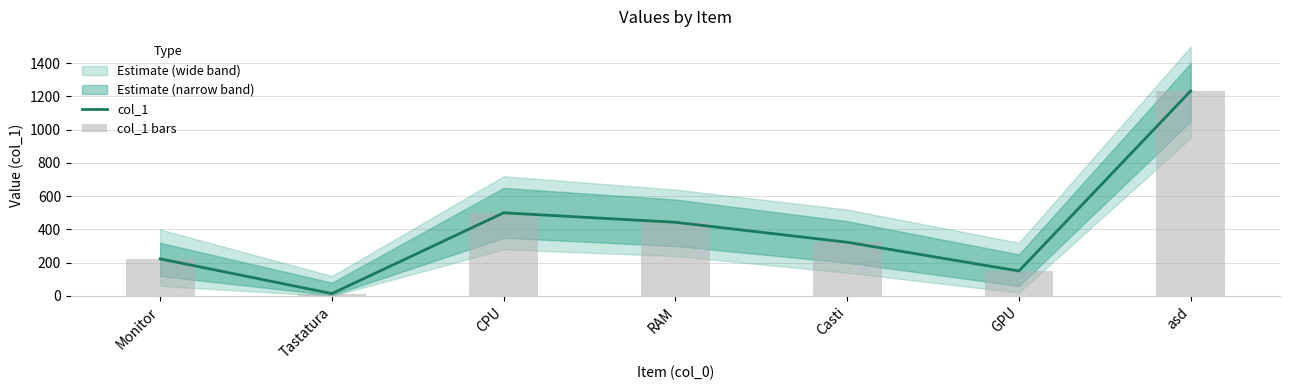

What is the total value across all series at Tastatura?

28.6